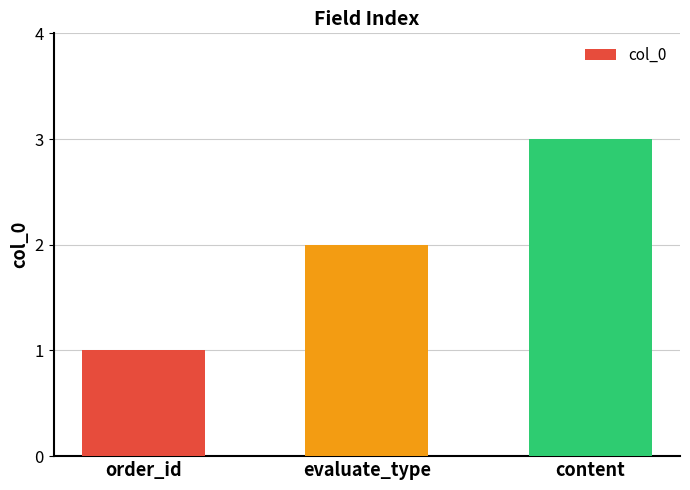

What is the ratio of the value at content to the value at order_id?

3.0